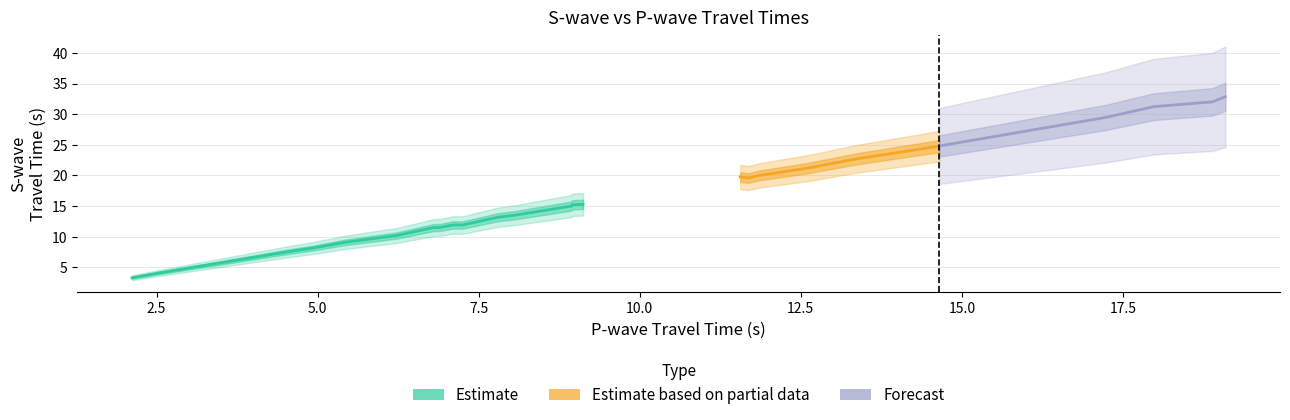

True or false: wave1_traveltime has more than 2 interior local peaks.

False